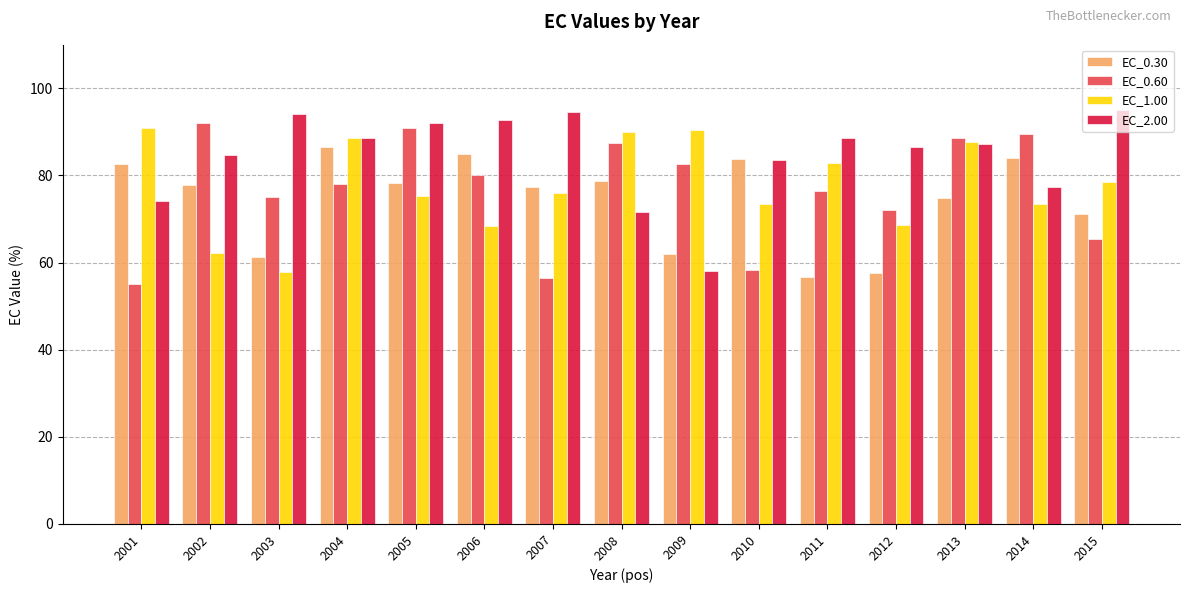

Which category has the lowest value across all series?

2001